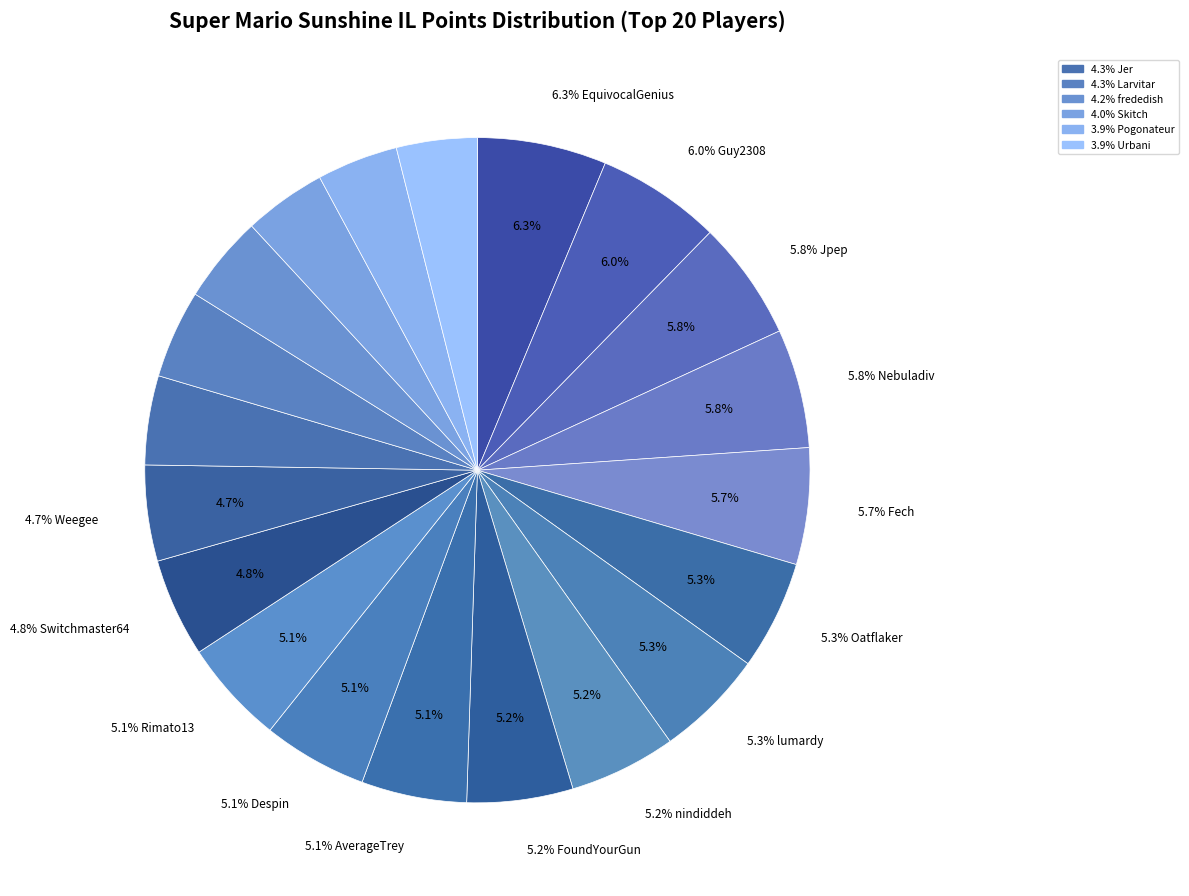

The Jpep slice represents 6% of the pie. True or false?

True